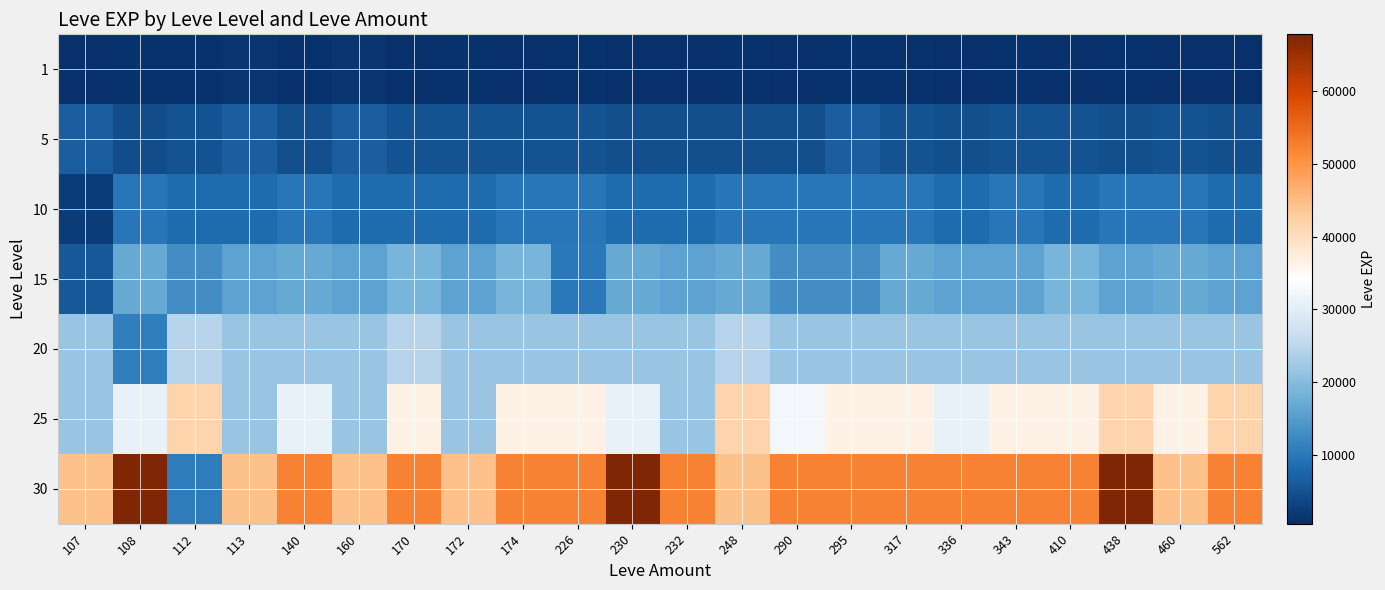

What is the difference between the highest and lowest values at 232?

51590